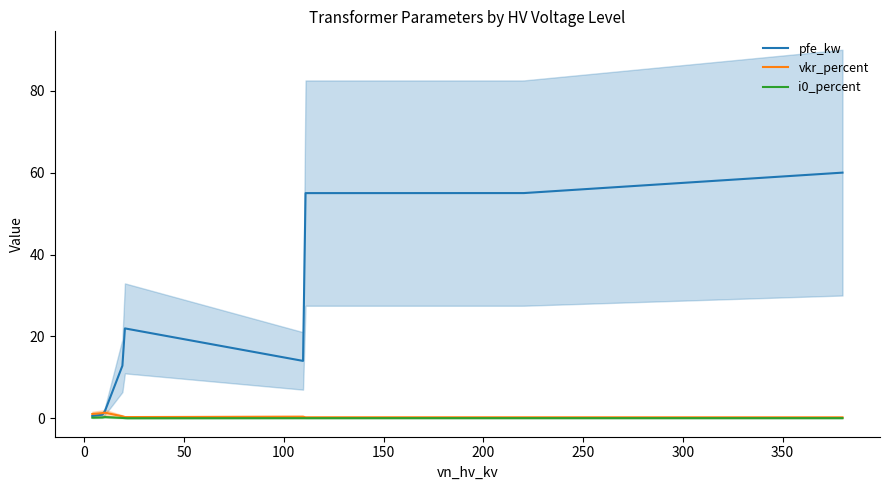

Reading right to left, list all the values displayed in this chart.

pfe_kw: 60.0	55.0	55.0	22.0	18.0	14.0	22.0	18.0	14.0	1.4	1.2	0.9	0.6
vkr_percent: 0.2	0.3	0.3	0.3	0.3	0.4	0.3	0.3	0.4	1.4	1.2	1.3	1.1
i0_percent: 0.1	0.1	0.1	0.0	0.1	0.1	0.0	0.1	0.1	0.3	0.3	0.2	0.2